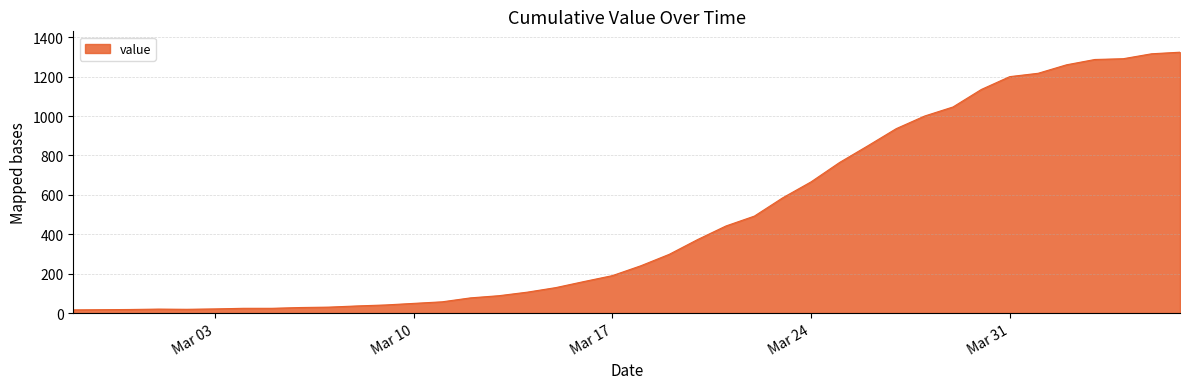

What is the difference between the maximum and minimum values?

1308